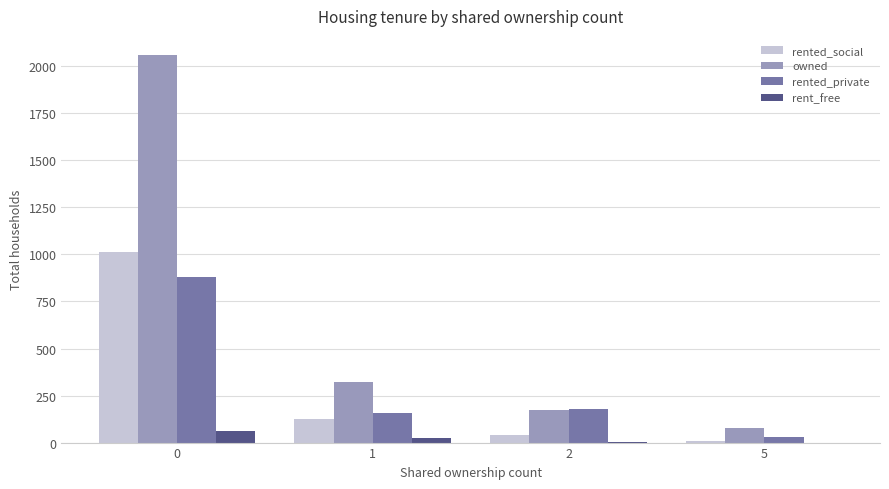

What is the highest value of the owned series?

2059